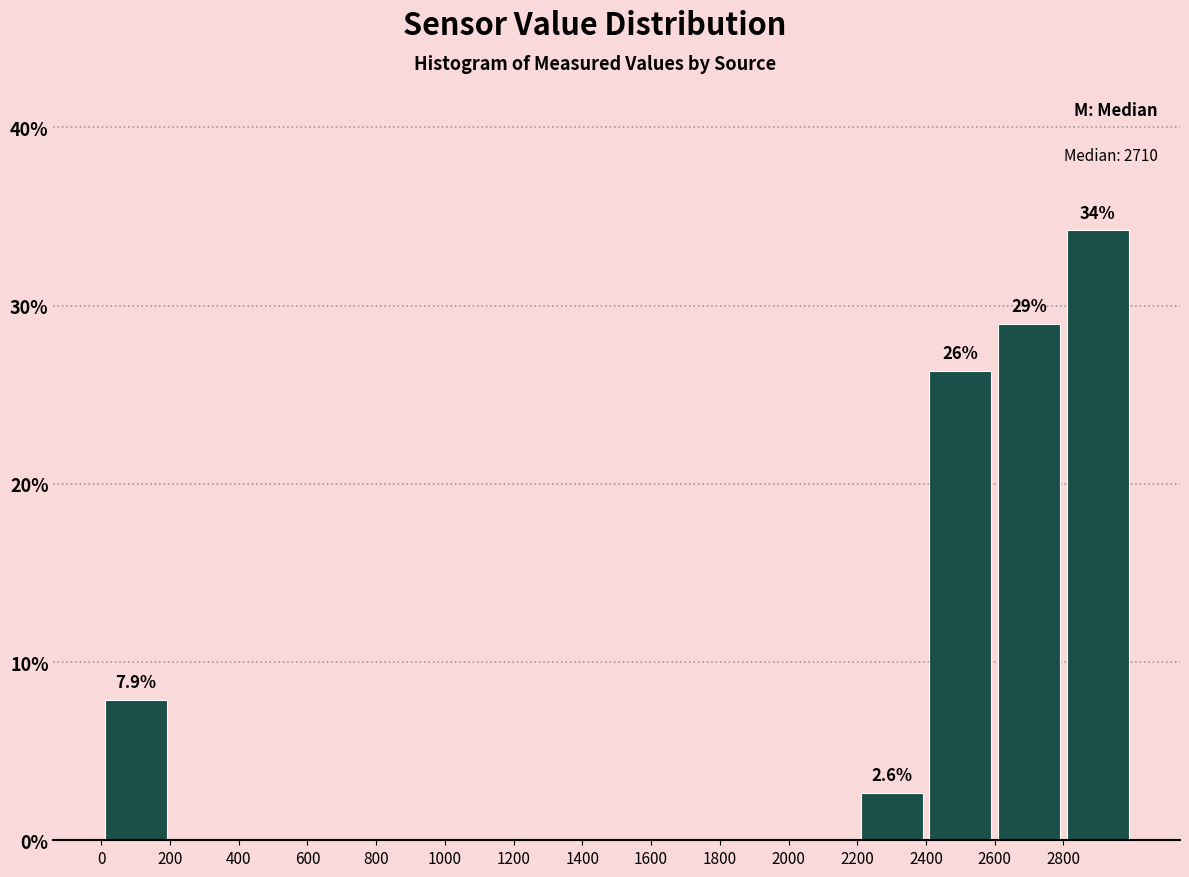

Over which range of the x-axis is the bar tallest?

2800 to 3000